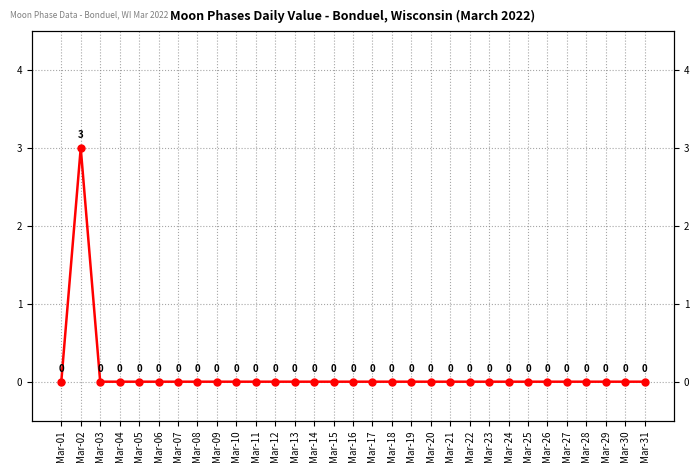

What is the difference between the values at Mar-02 and Mar-17?

3